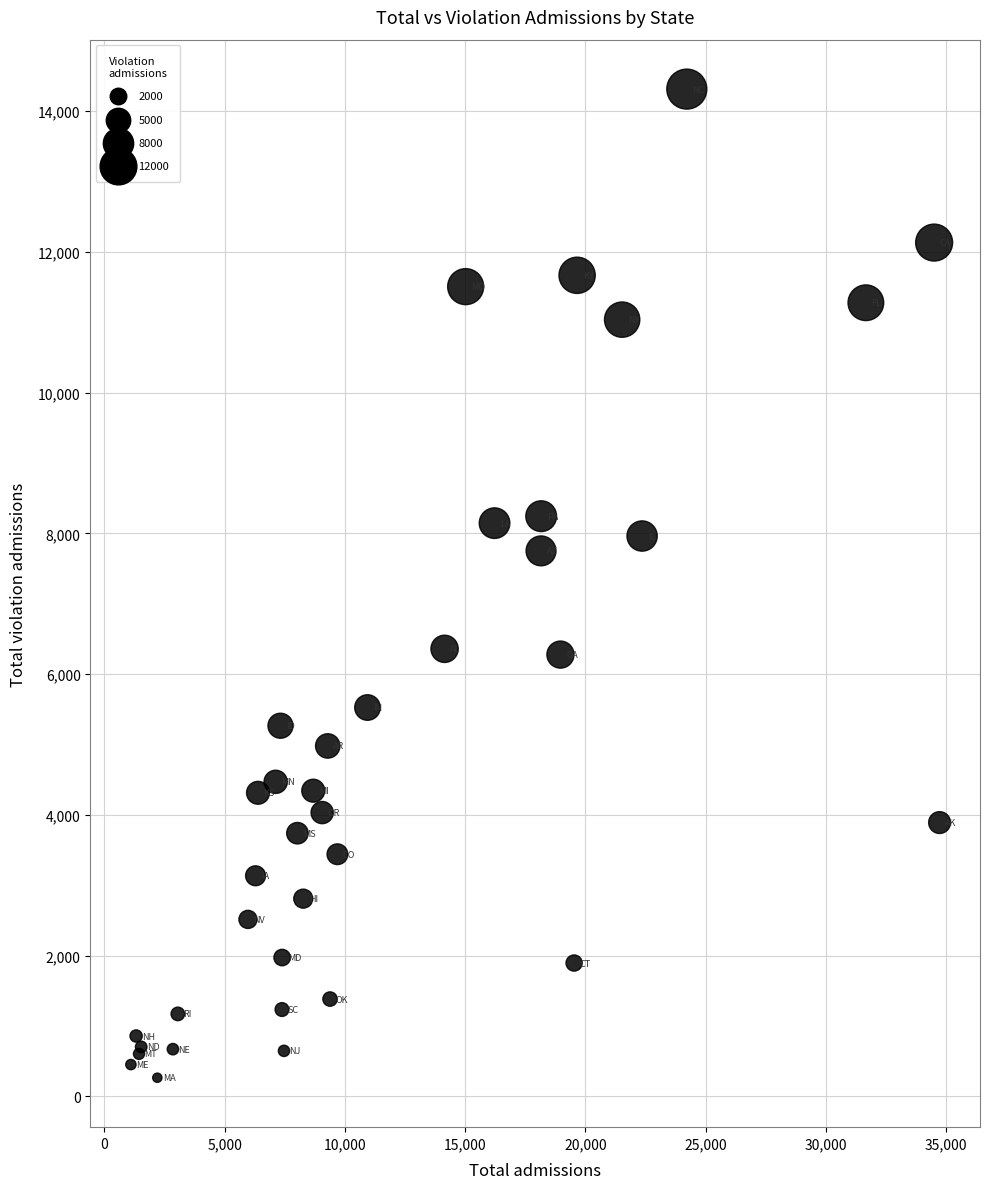

What Y value in the scatter plot is closest to 7289?

7752